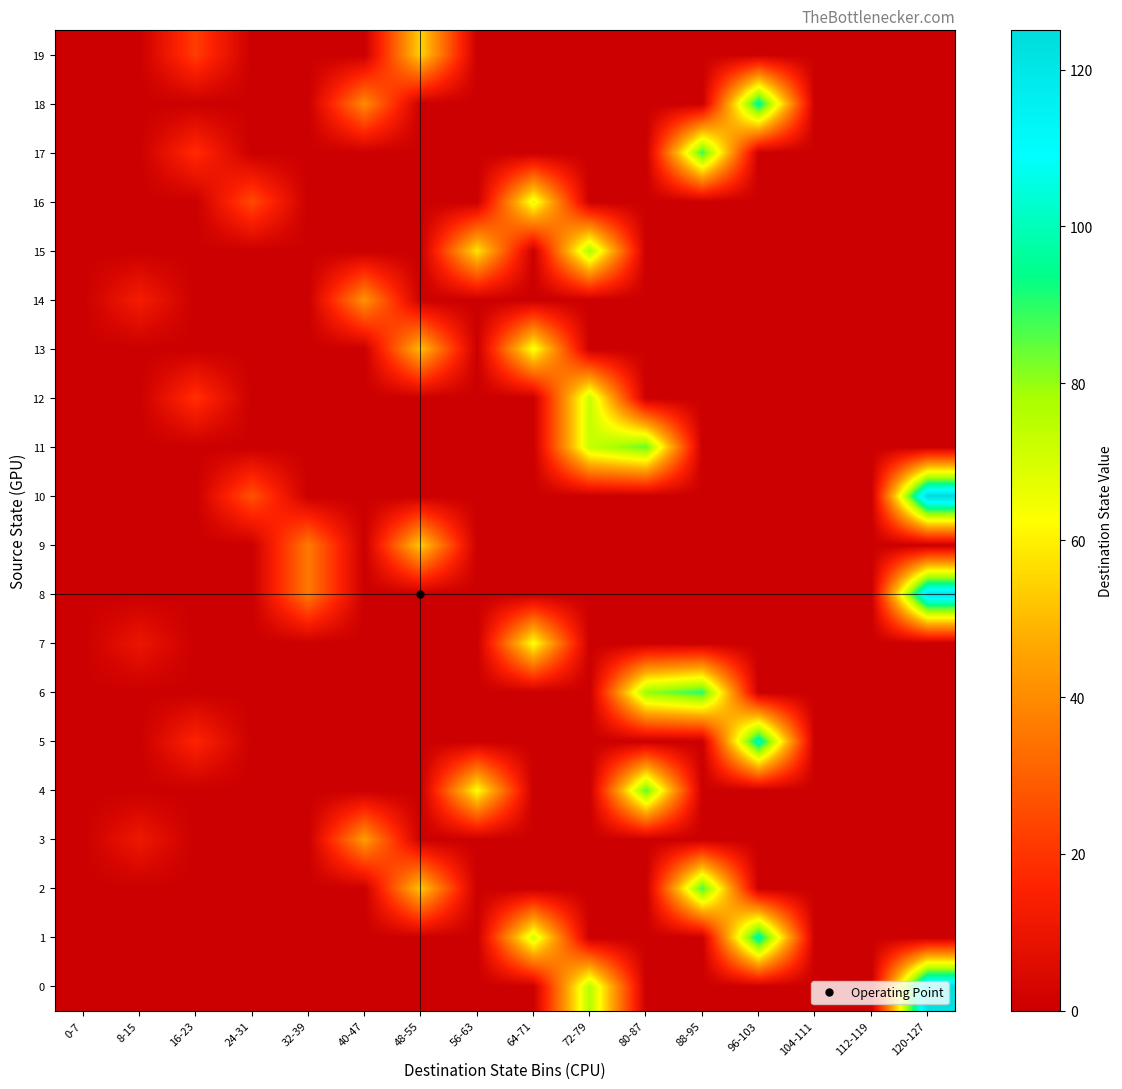

Which label corresponds to the largest value in the chart?

120-127